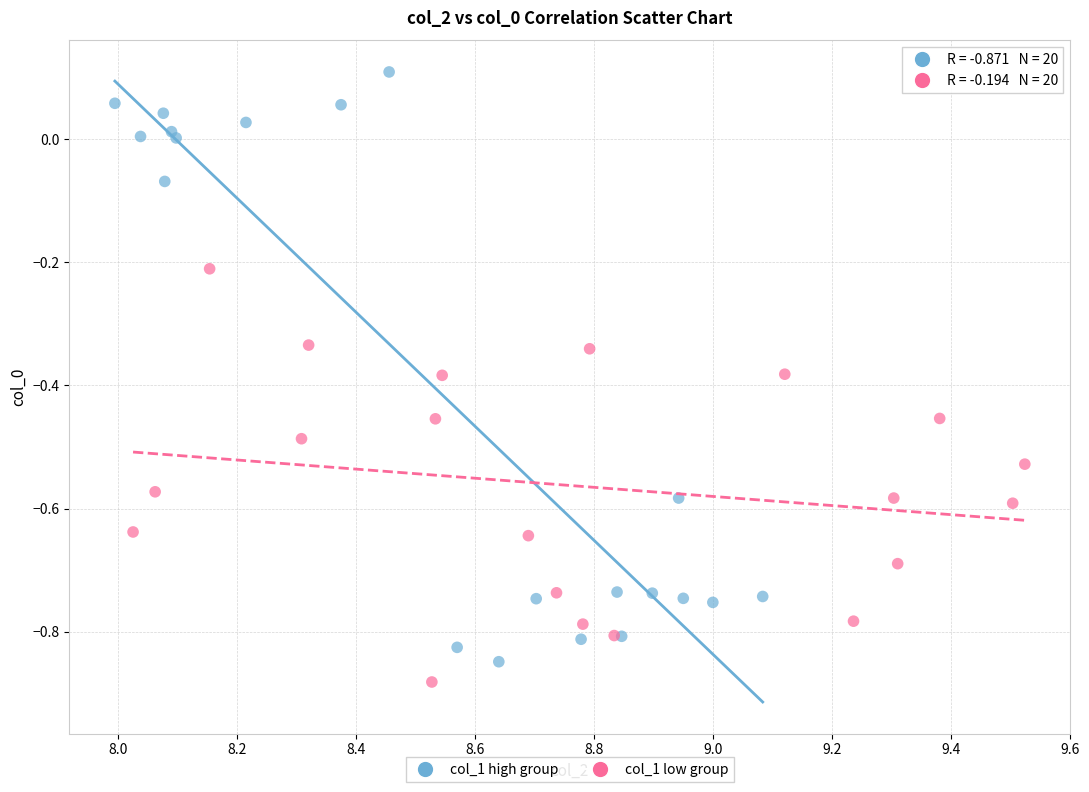

Which series reaches the minimum Y coordinate?

col_1 low group